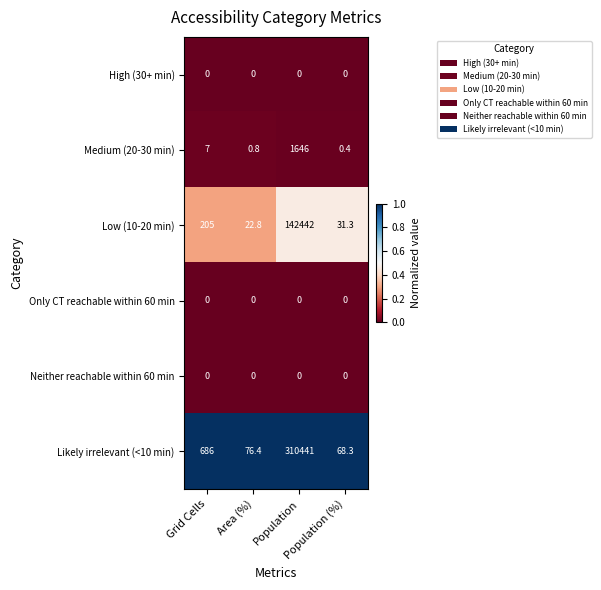

Which label corresponds to the largest value in the chart?

Population